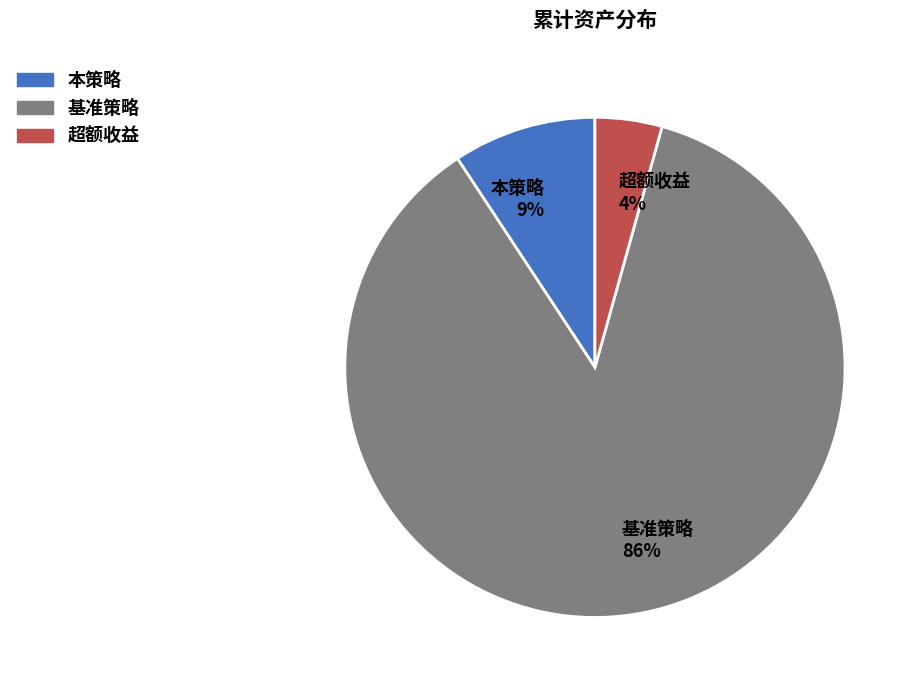

The 本策略 slice represents 9% of the pie. True or false?

True